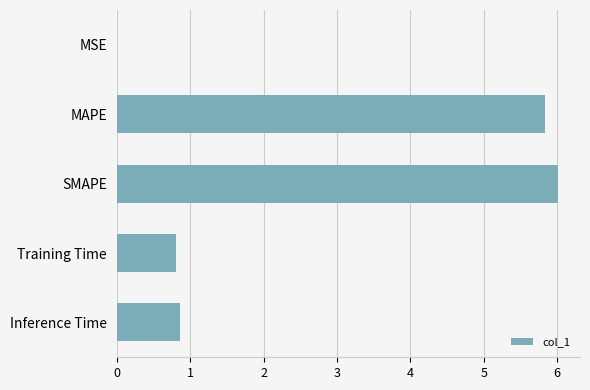

Between SMAPE and MAPE, which is larger?

SMAPE